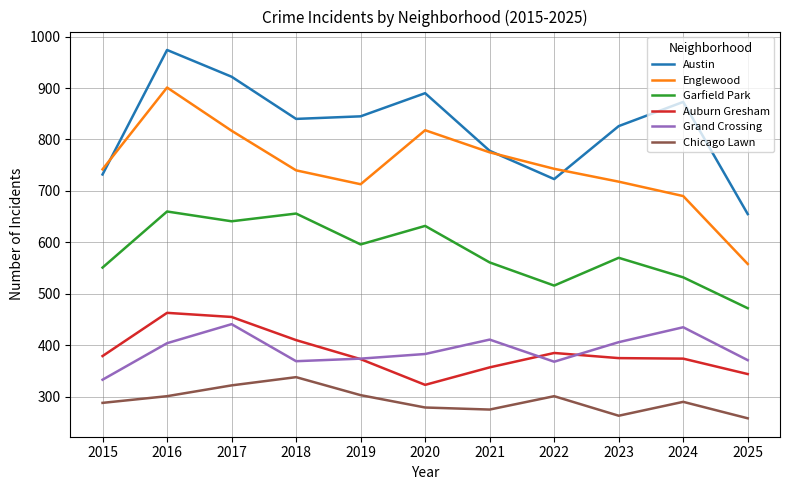

What is the lowest value of the Austin series?

655